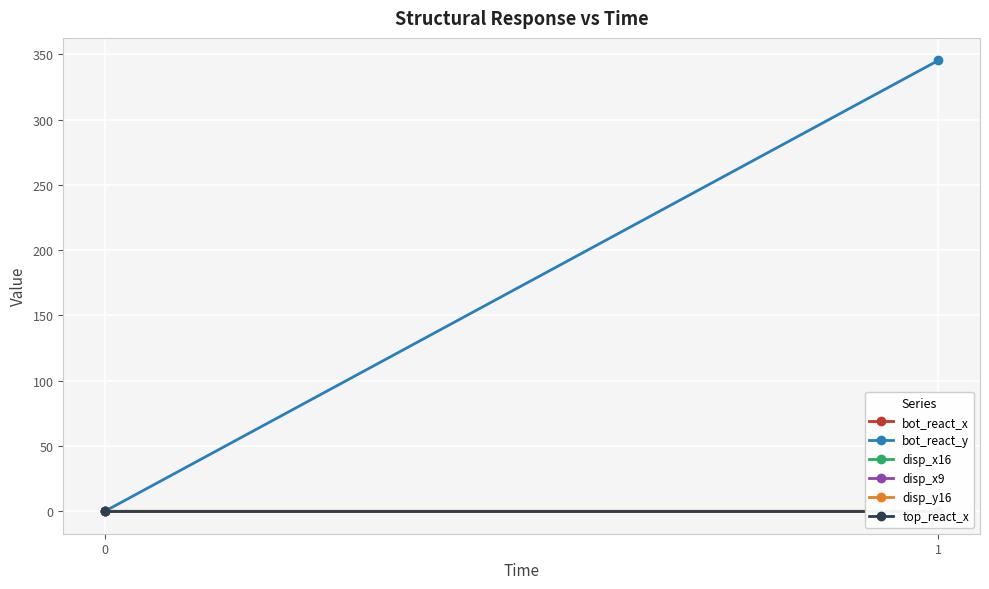

Which category has the highest value across all series?

1